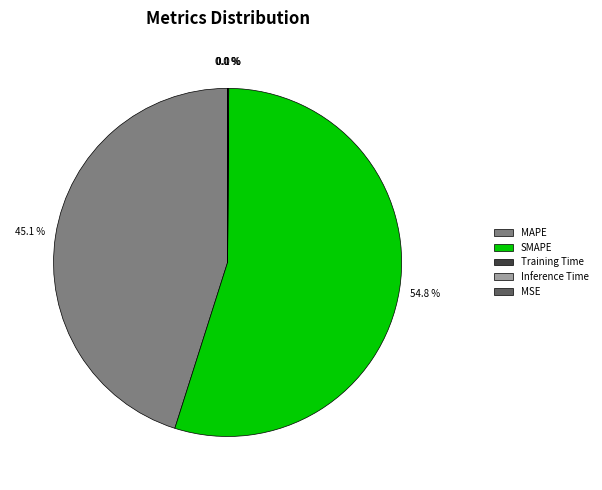

Do SMAPE and MAPE together represent more than half of the pie?

Yes